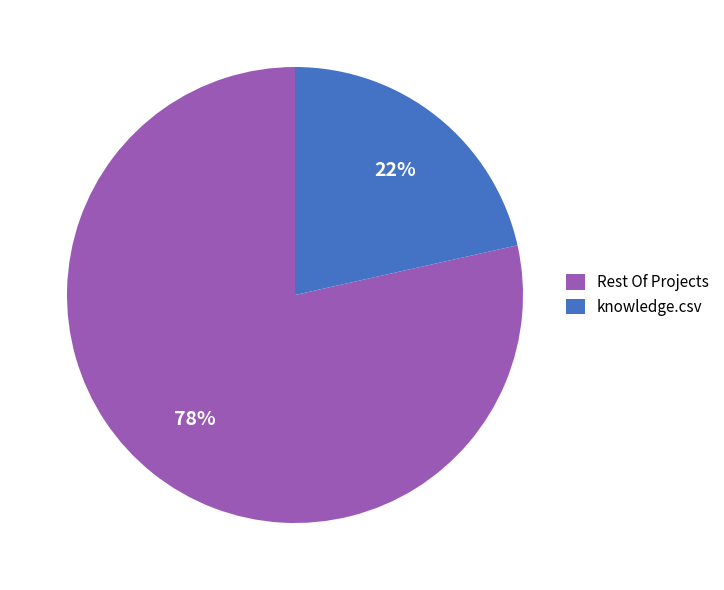

Is it true that knowledge.csv is 21% of the pie?

True